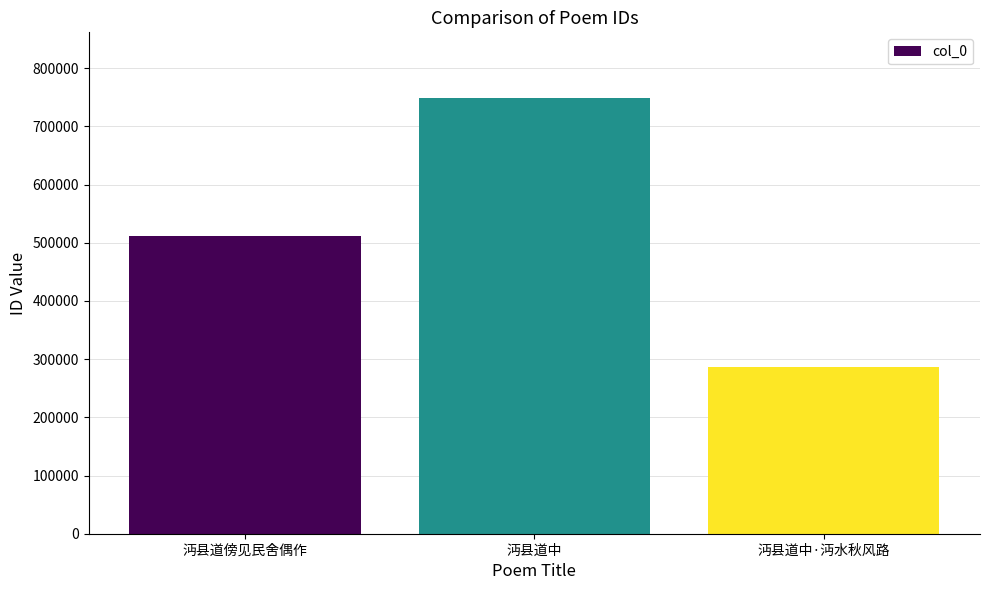

What is the ratio of the value at 沔县道中 to the value at 沔县道傍见民舍偶作?

1.5